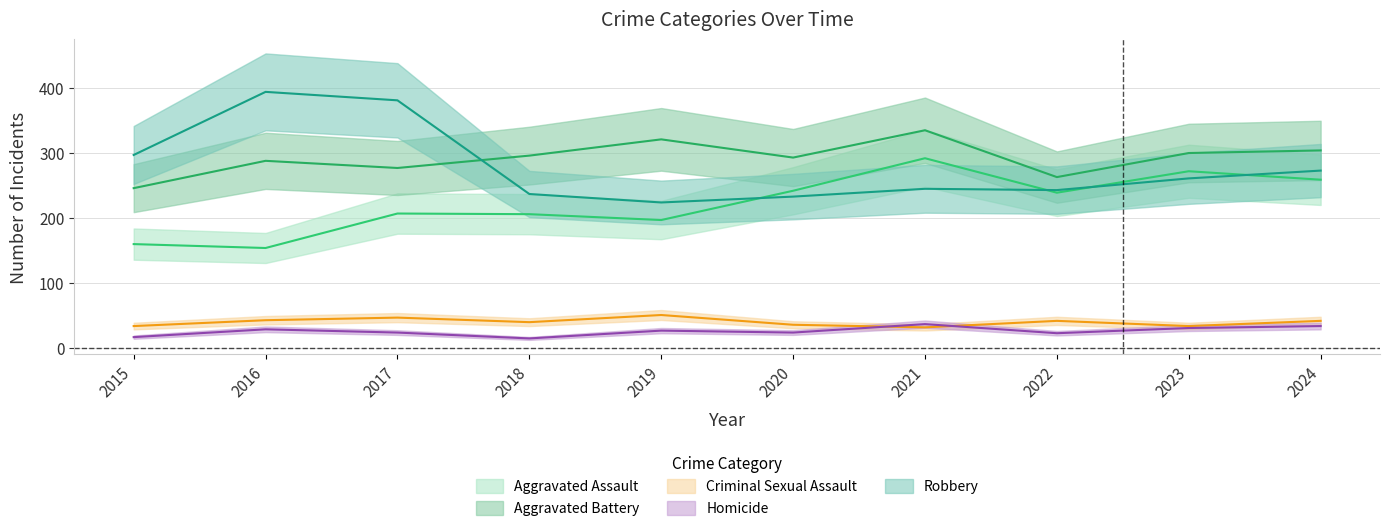

Which series changed the most between 2017 and 2022?

Robbery